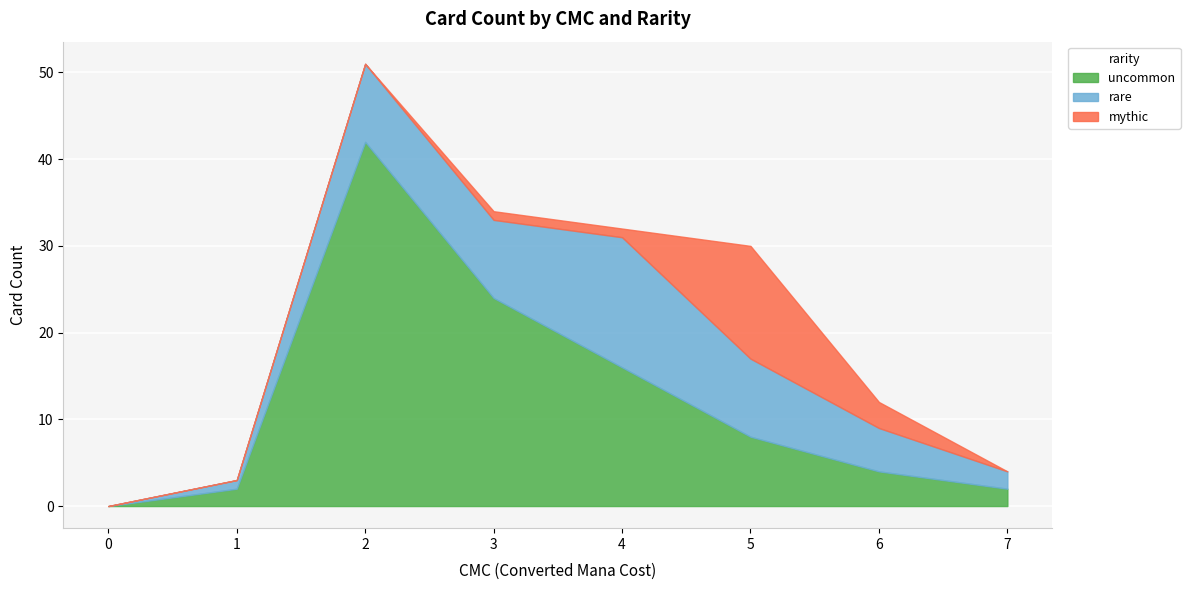

What is the maximum value for uncommon?

42